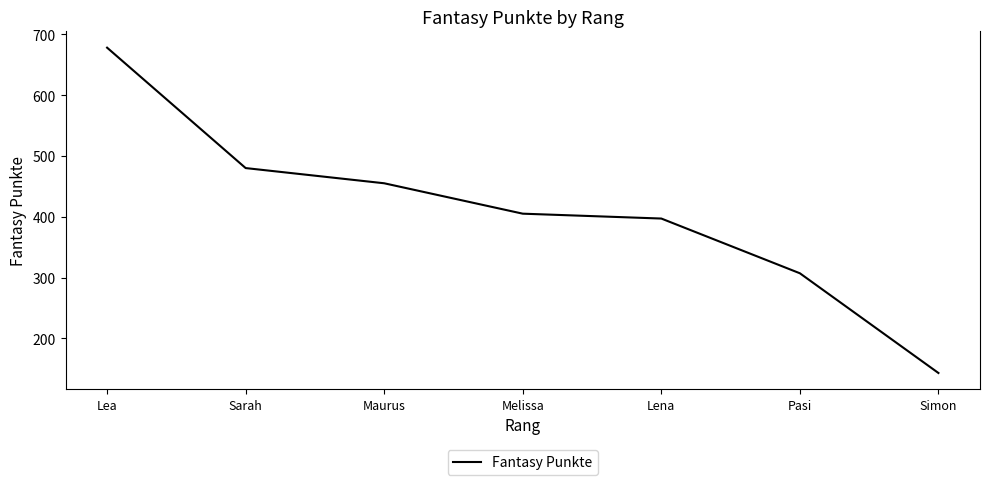

Reading left to right, list all the values displayed in this chart.

Lea=678	Sarah=480	Maurus=455	Melissa=405	Lena=397	Pasi=307	Simon=143